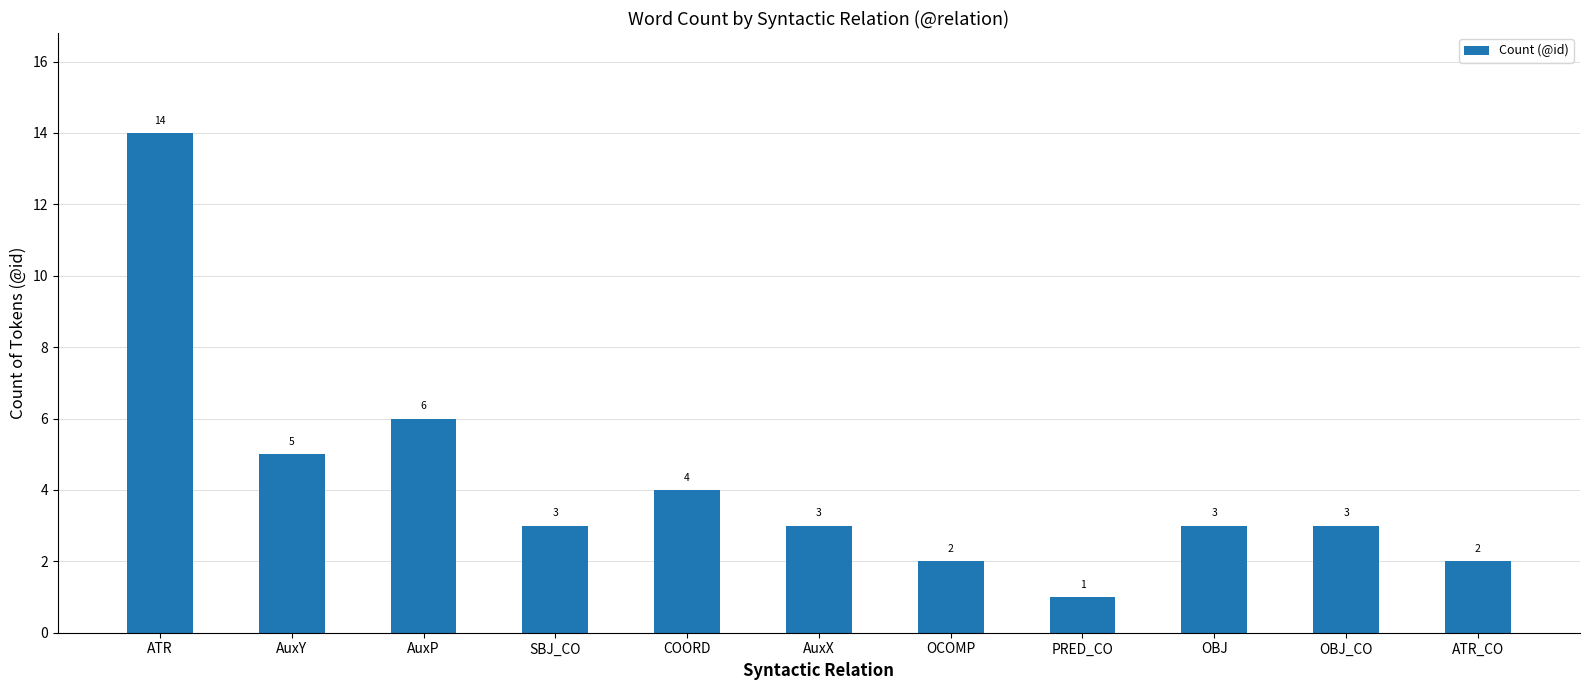

Is it true that the value at COORD is 4?

True